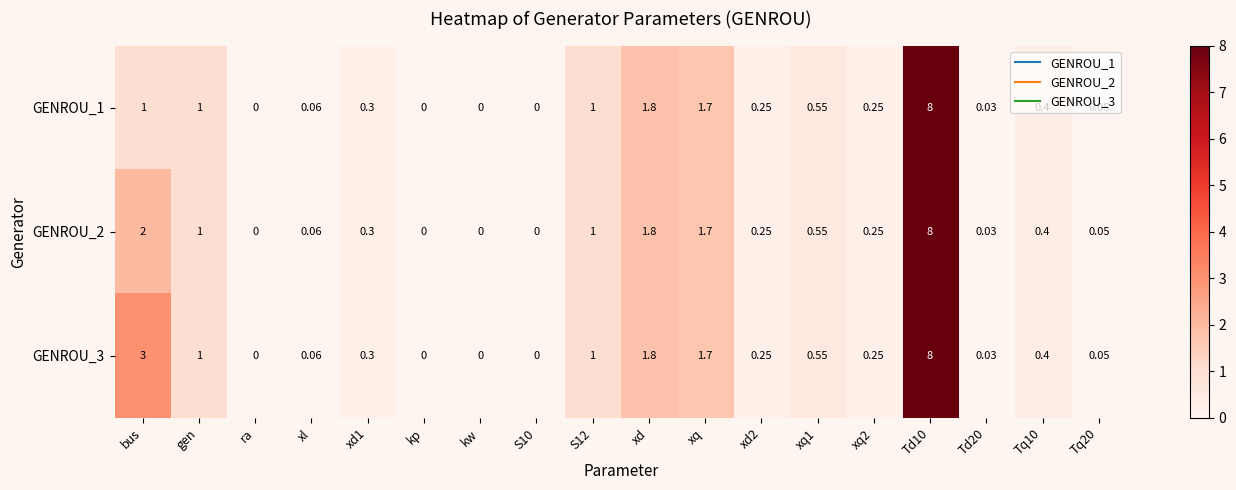

Is the value of GENROU_3 at xq2 greater than the value of GENROU_1 at xl?

Yes